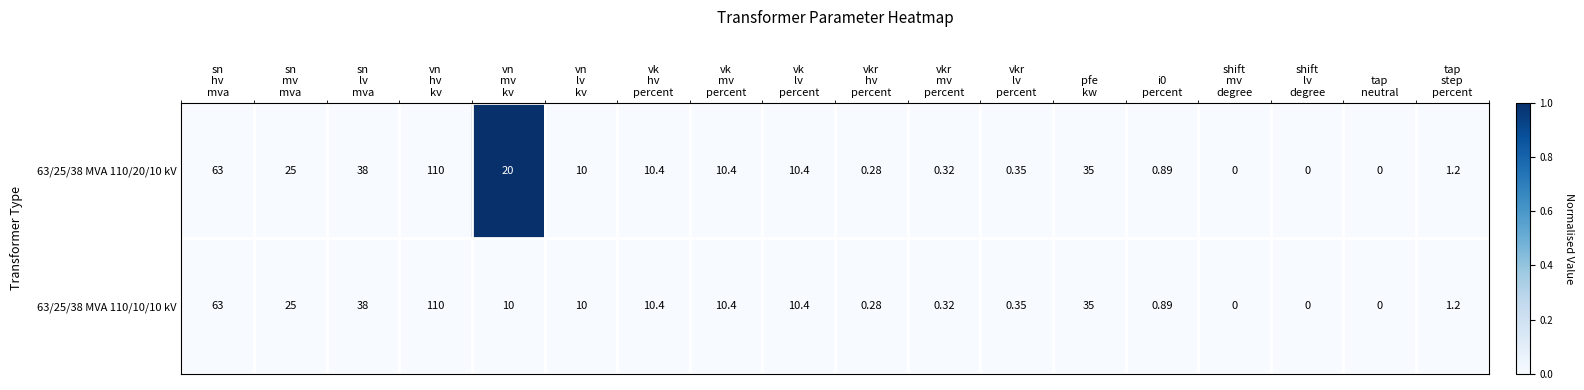

Rank the series by their average value, from lowest to highest.

63/25/38 MVA 110/10/10 kV, 63/25/38 MVA 110/20/10 kV